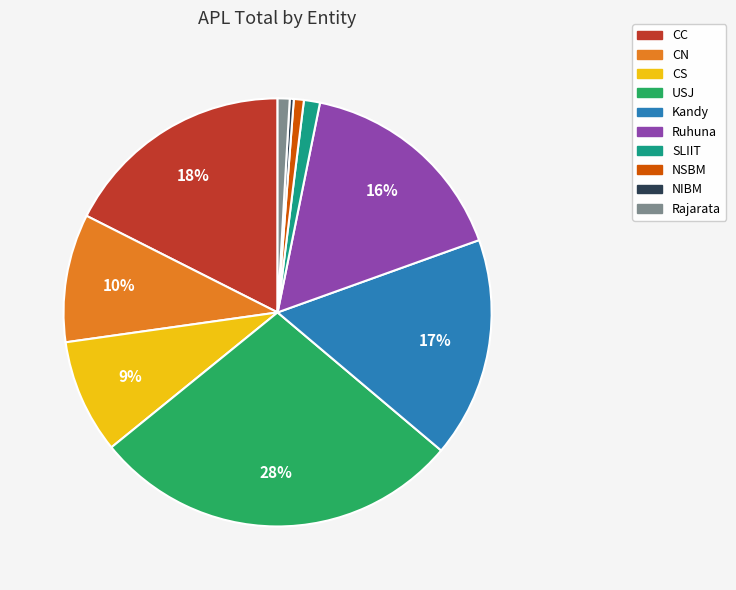

Between NSBM and USJ, which is larger?

USJ